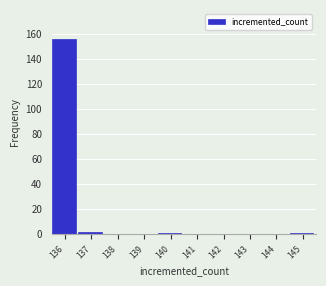

Which range on the x-axis has the tallest bar?

135.5 to 136.5